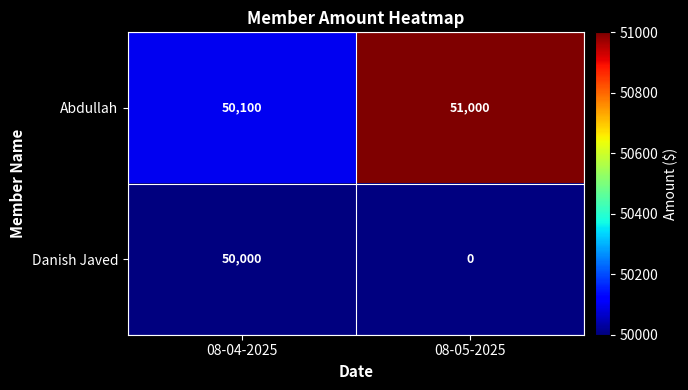

At which label is Abdullah closest to 50550?

08-04-2025